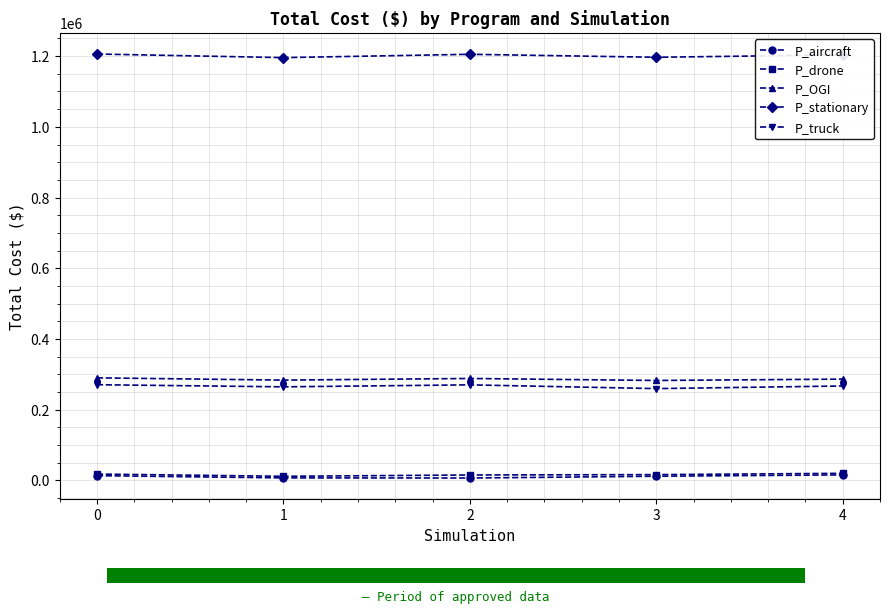

What is the difference between the maximum and minimum values in the P_truck series?

11000